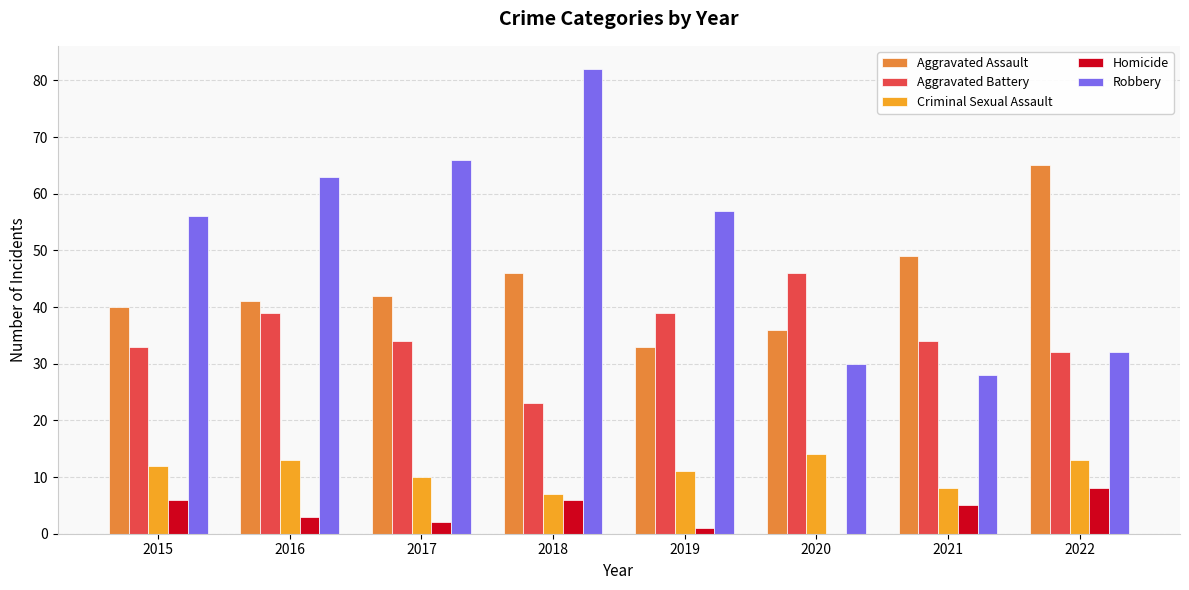

Which series changed the most between 2016 and 2020?

Robbery